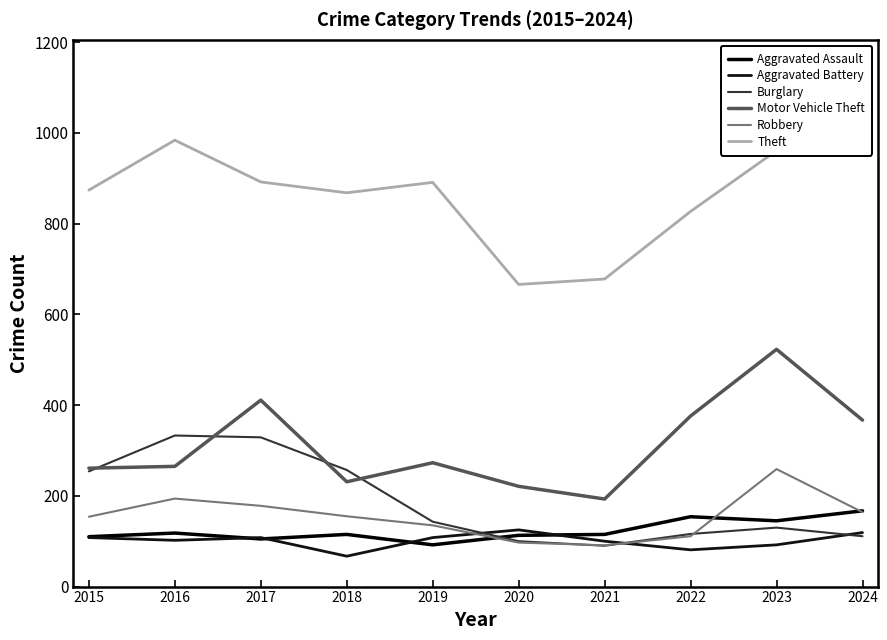

Where do Robbery and Burglary first cross each other?

2020 and 2021